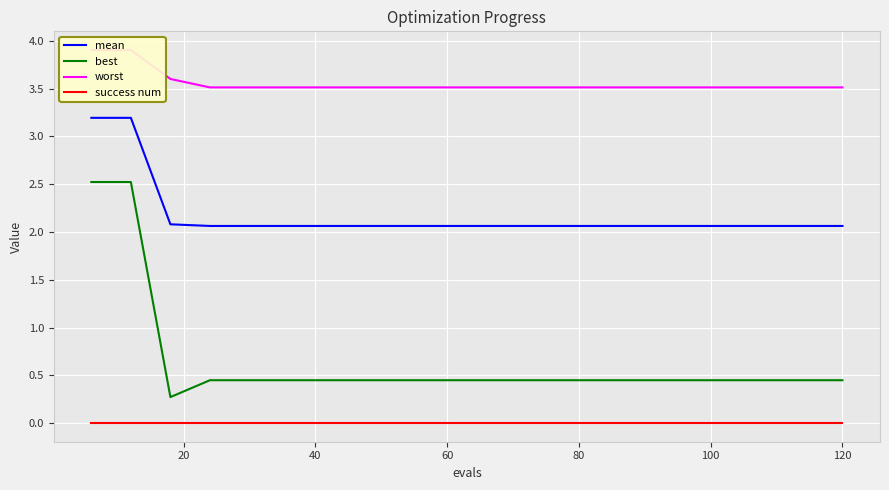

Rank the series by their maximum value, from lowest to highest.

success num, best, mean, worst